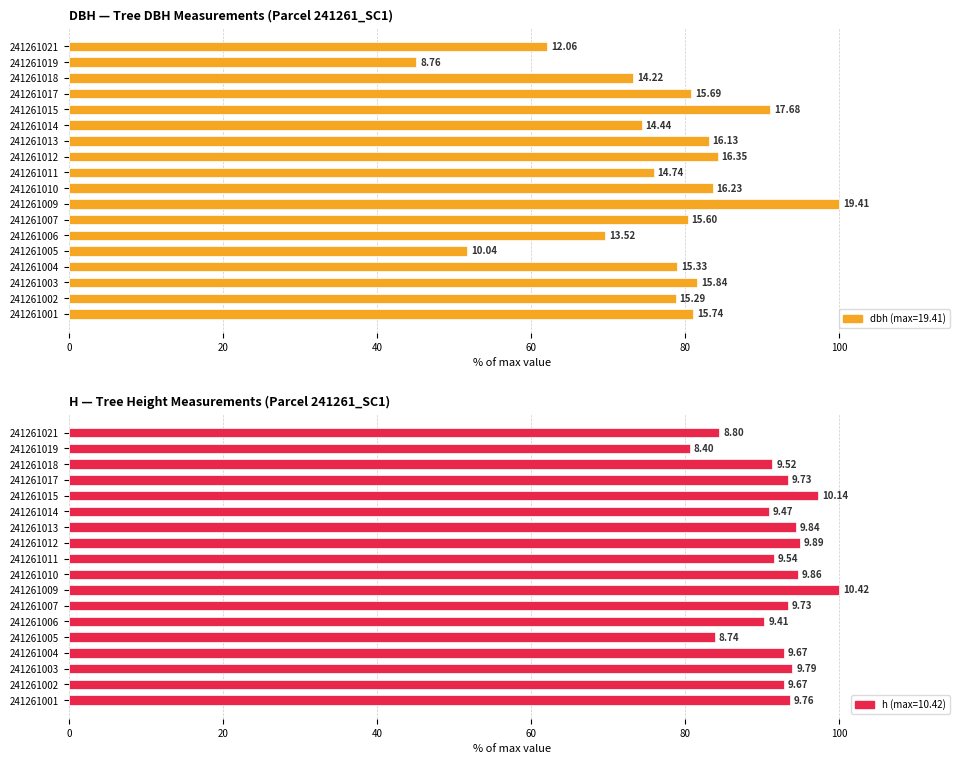

The h series shows 84.5 at 241261021. True or false?

True